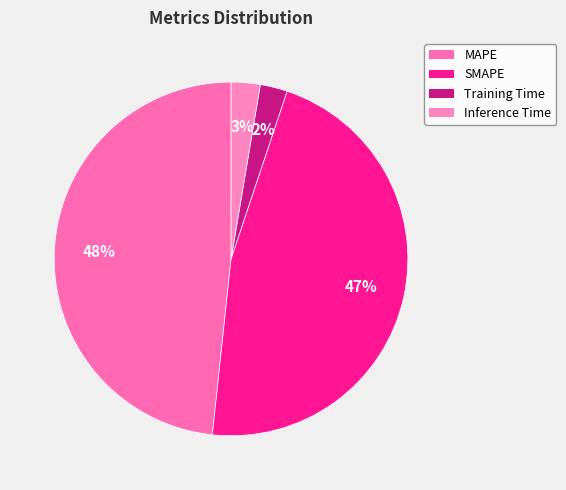

Count the number of slices in the pie.

4